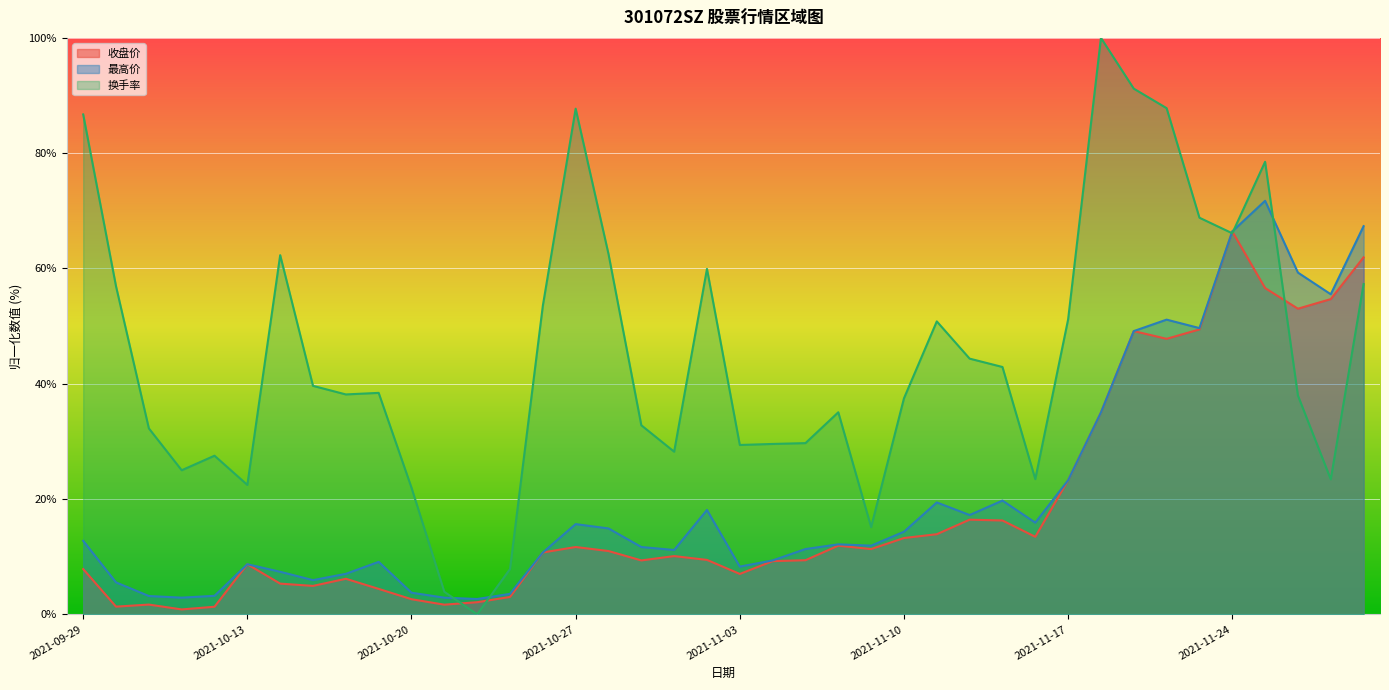

True or false: 收盘价 has a value of 1.3 at 2021-10-12.

True